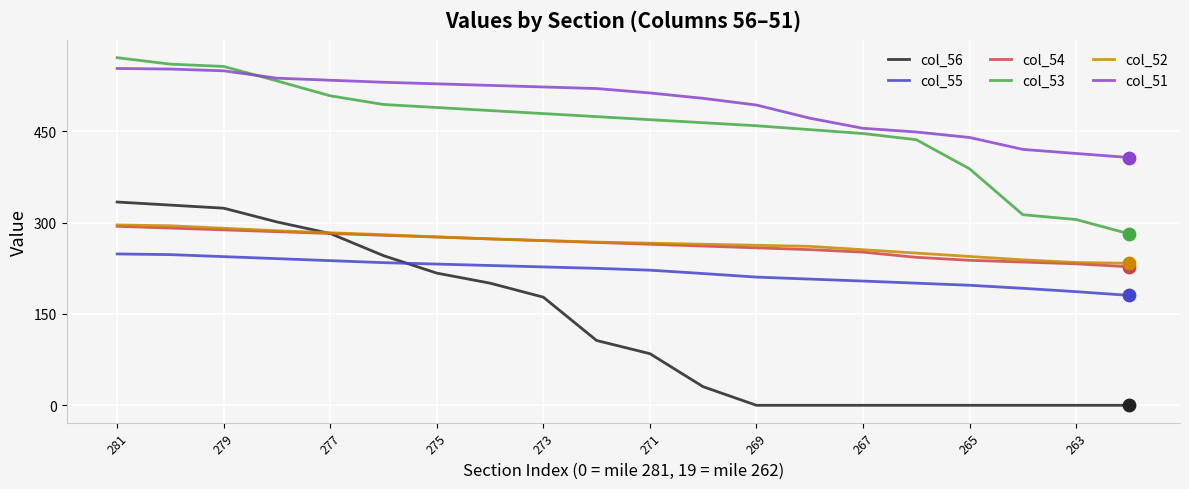

At how many categories does at least one series exceed 291?

20